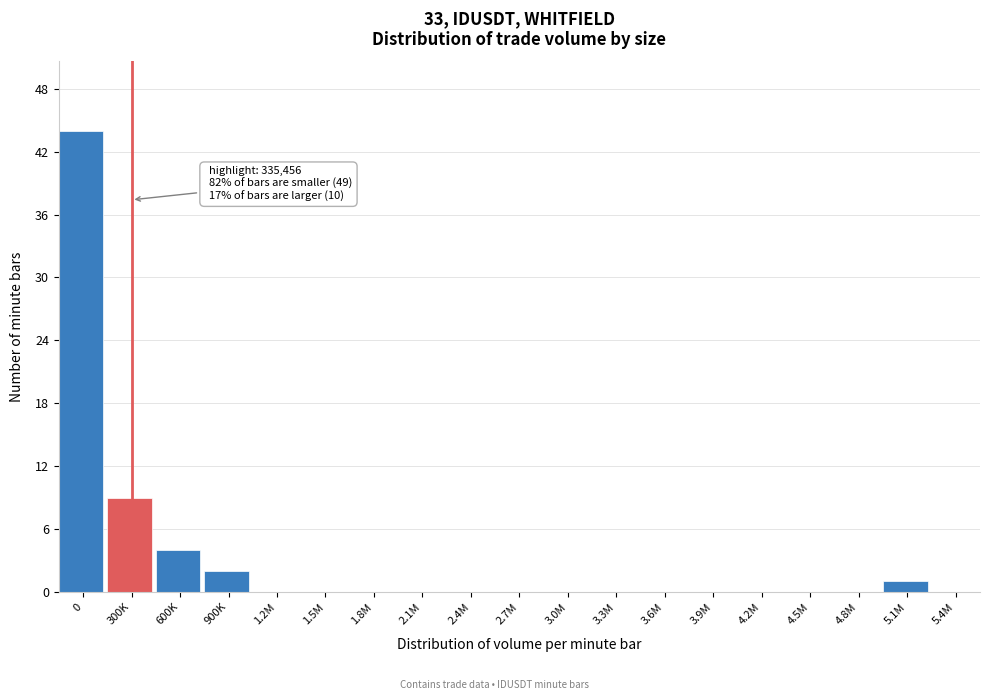

Reading right to left, list all the values displayed in this chart.

5.4M=0	5.1M=1	4.8M=0	4.5M=0	4.2M=0	3.9M=0	3.6M=0	3.3M=0	3.0M=0	2.7M=0	2.4M=0	2.1M=0	1.8M=0	1.5M=0	1.2M=0	900K=2	600K=4	300K=9	0=44